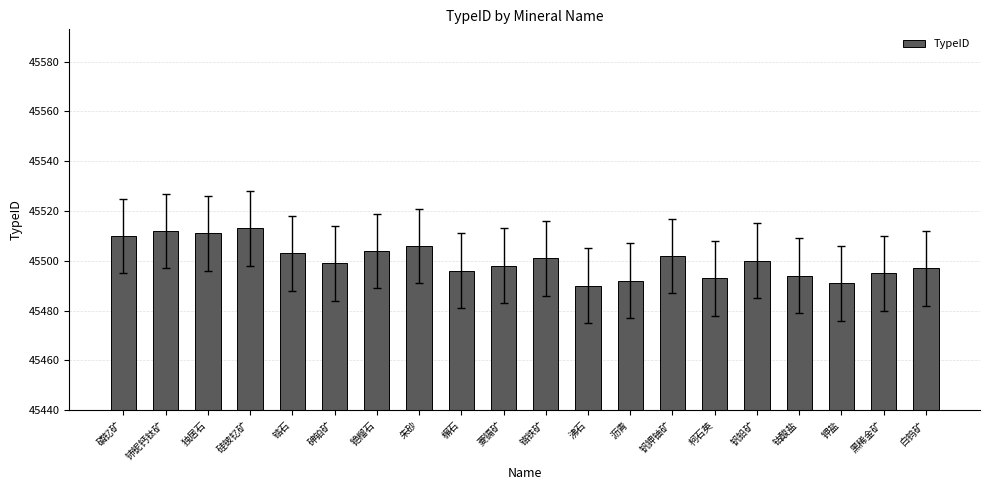

What is the value of the 2nd bar from the left?

45512